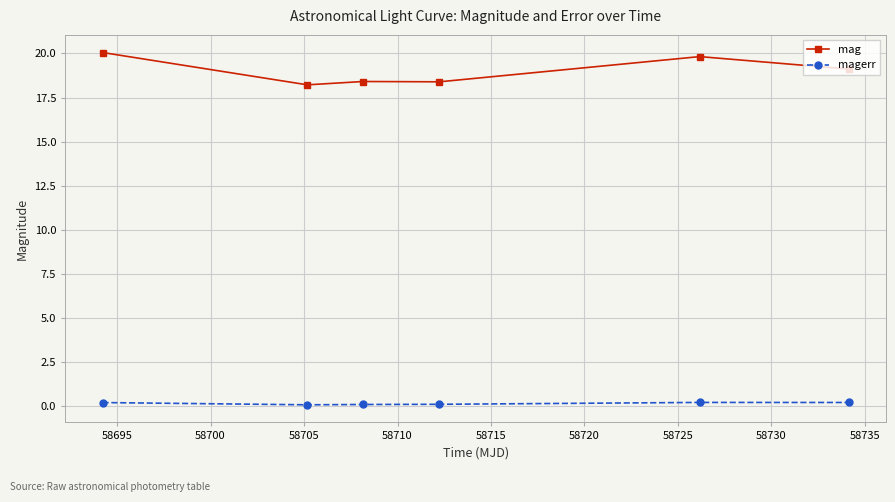

What is the value of the magerr point at the 6th from the left?

0.2